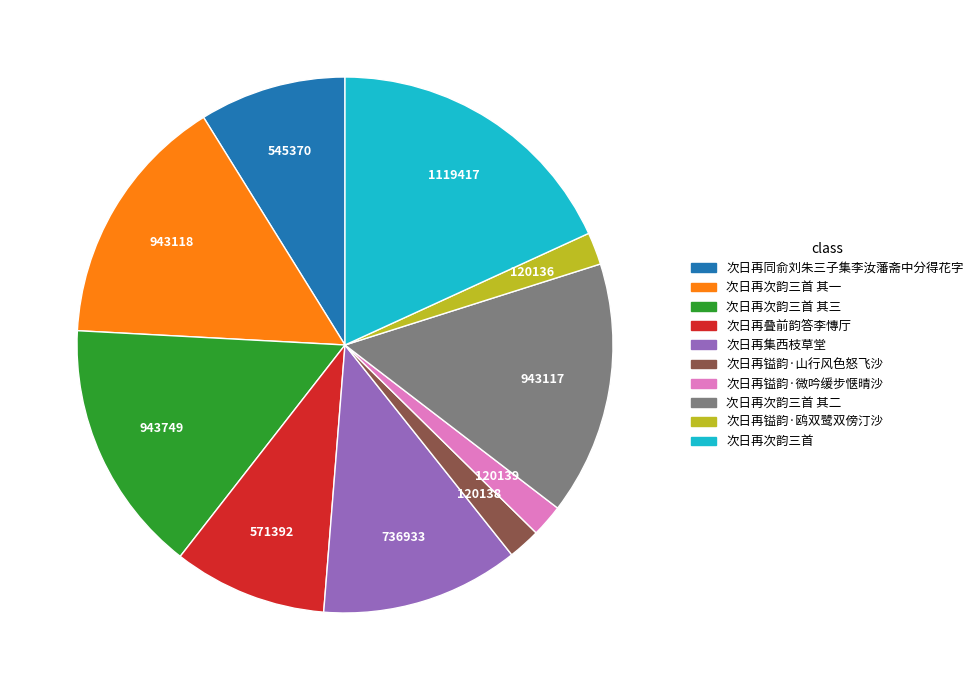

What is the ratio of the value at 次日再次韵三首 其一 to the value at 次日再镒韵·微吟缓步惬晴沙?

7.9